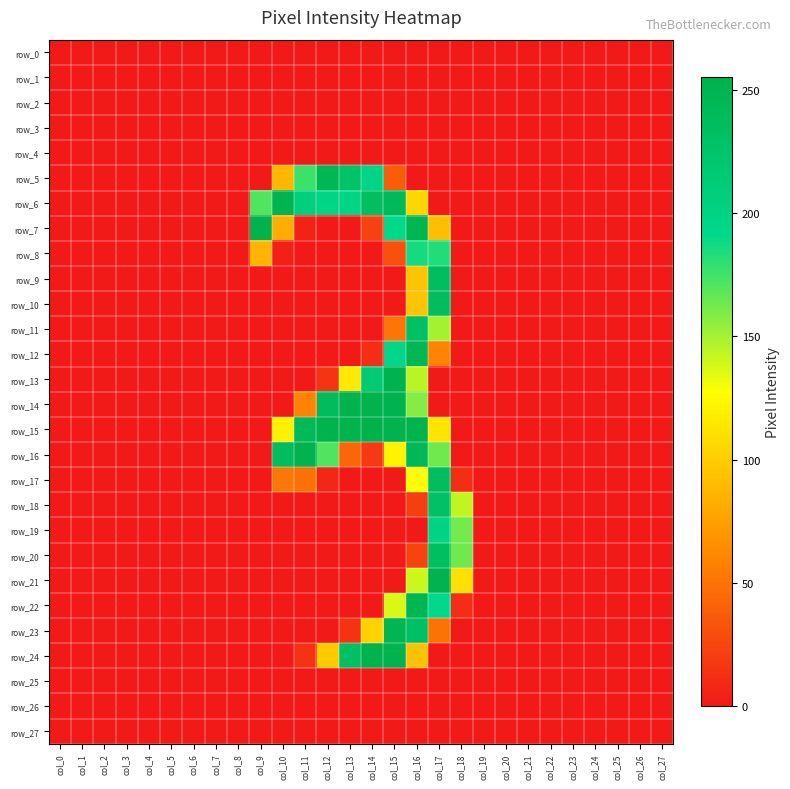

What is the sum of all row_14 values?

1215